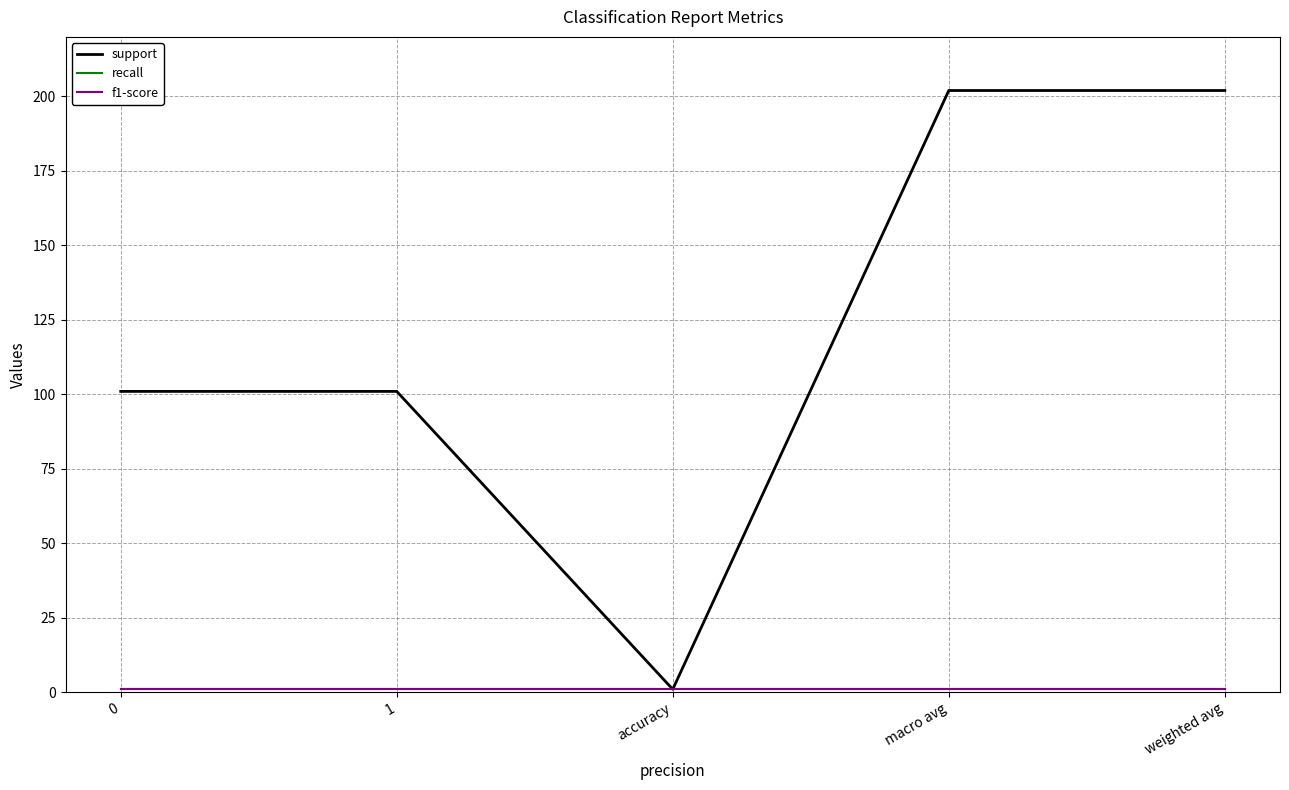

Does the chart display data point markers on the line(s)?

No